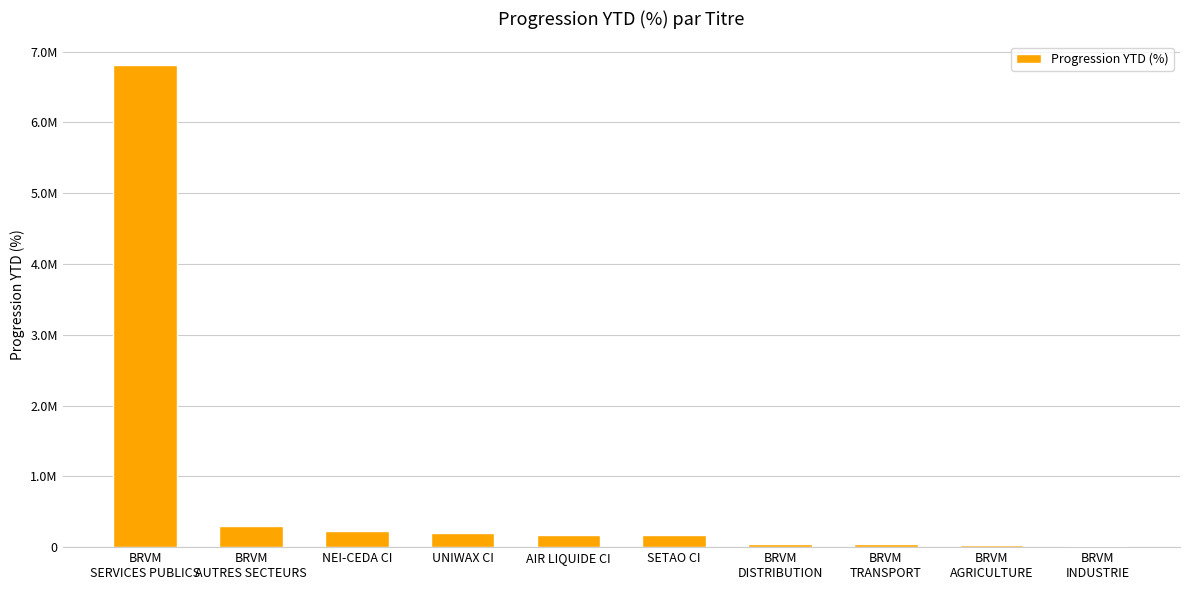

Where is the data nearest to the value 3410289?

BRVM
AUTRES SECTEURS